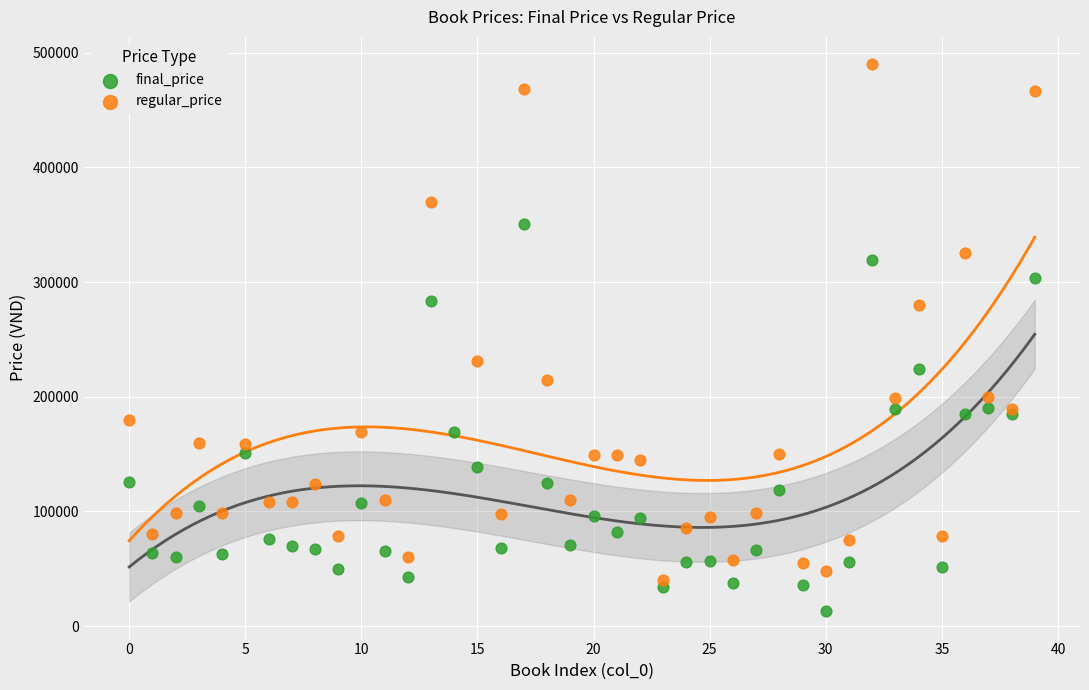

Which series contains the lowest Y value?

final_price